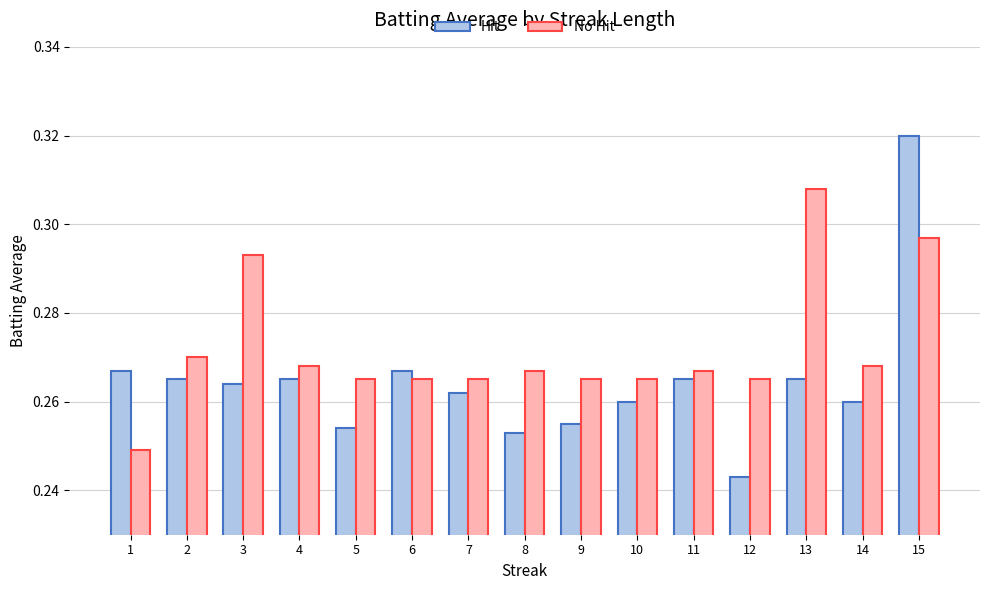

Which series has the largest total across all categories?

No Hit